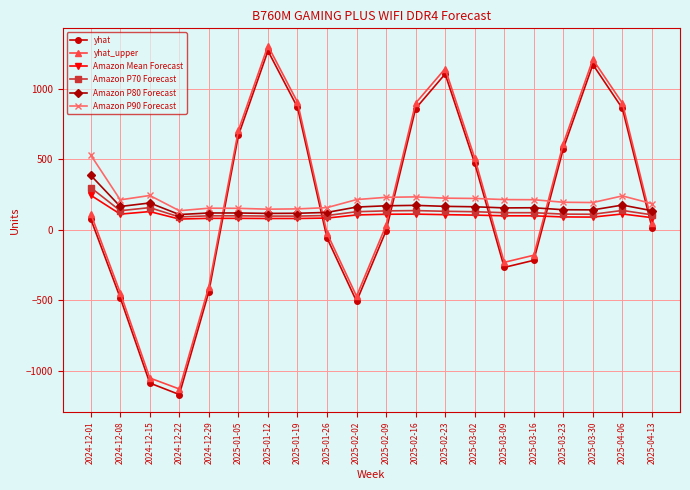

What is the difference between the highest and lowest values at 2025-03-09?

480.5